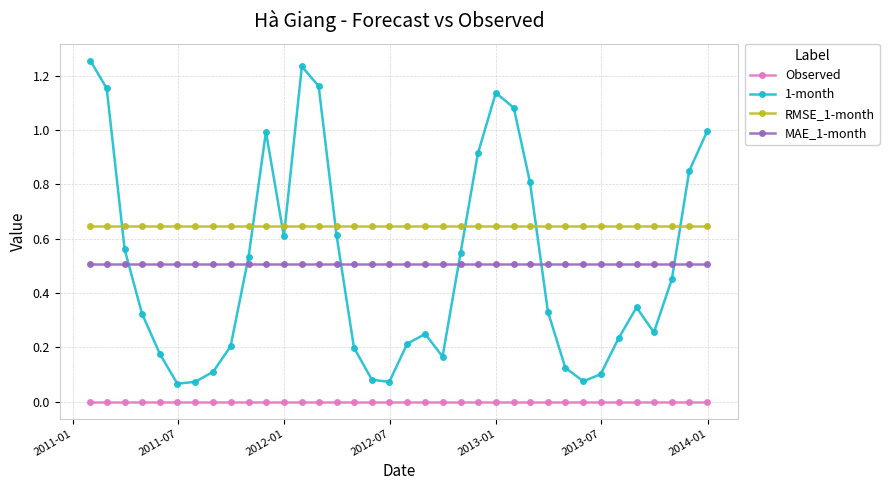

Does the chart have visible grid lines?

Yes